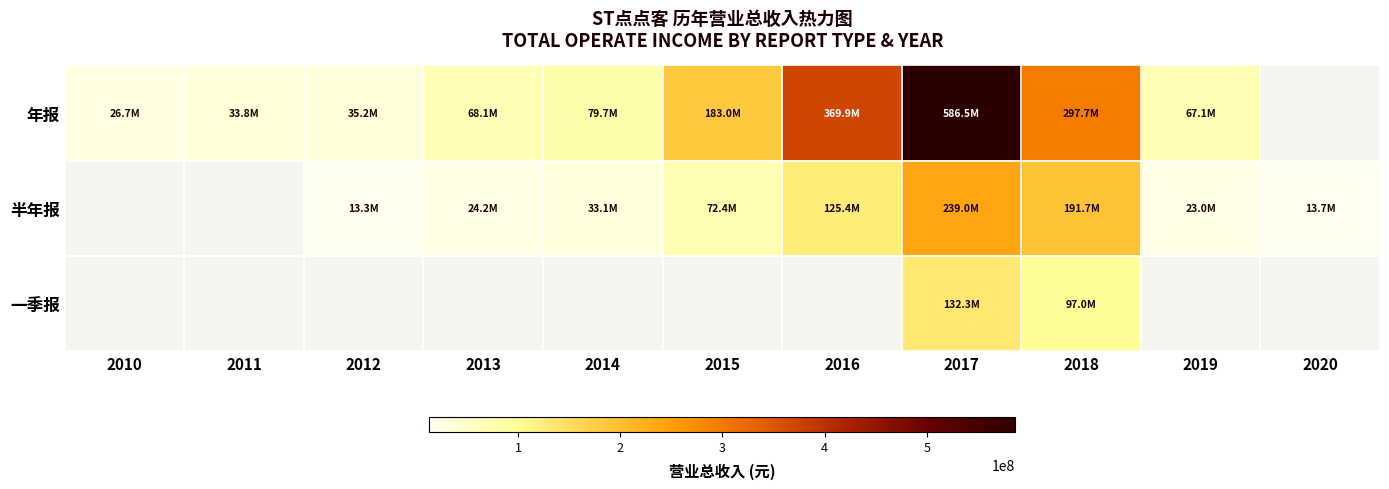

Is the value of 年报 at 2014 greater than the value of 一季报 at 2012?

No